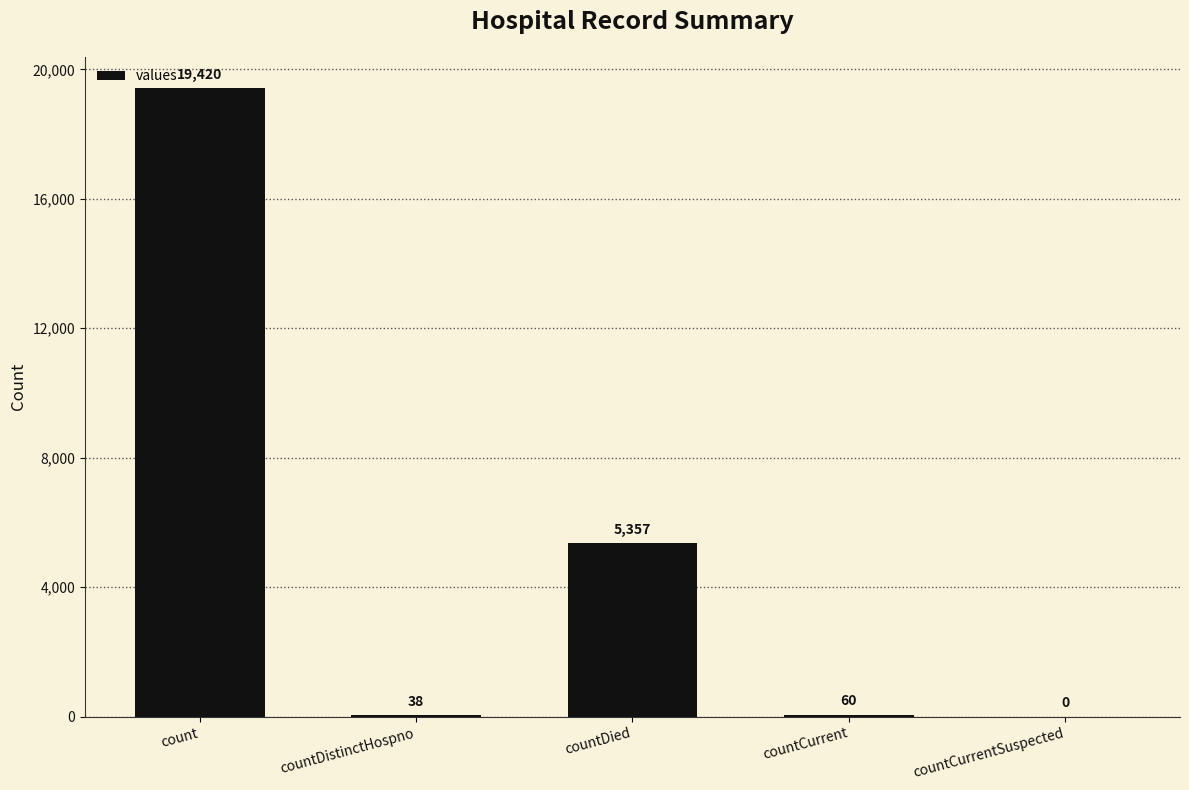

Are the bars grouped side by side (vs. stacked)?

No